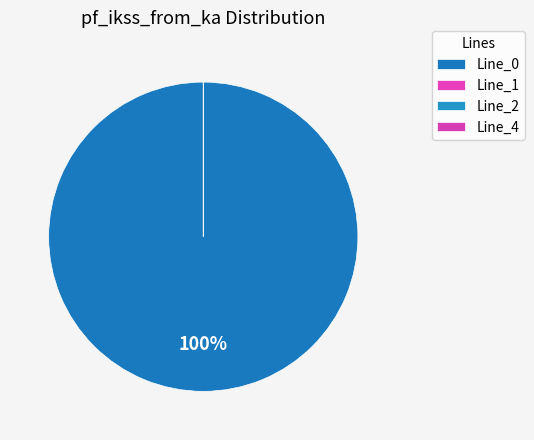

Which slice is the smallest?

Line_1